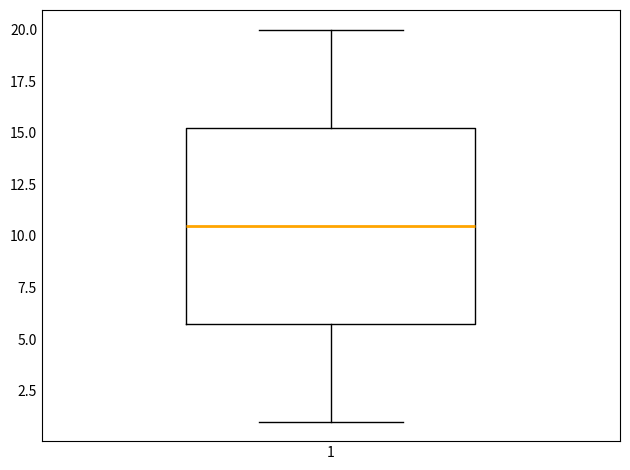

Where is the lower edge of the box at x = 1 on the y-axis? The values are not printed on the chart, so give them approximately, as read against the axis.

6.0